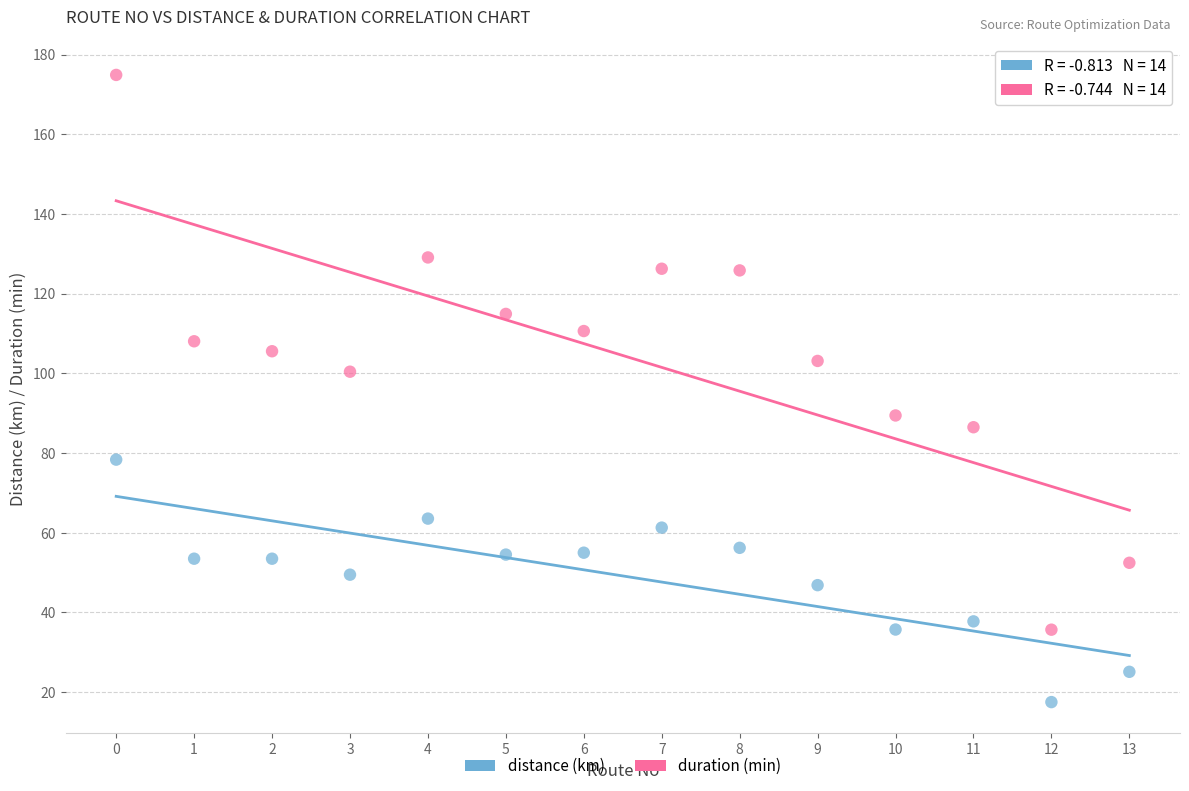

Across all data points, what is the range of Y values (max minus min)?

157.4